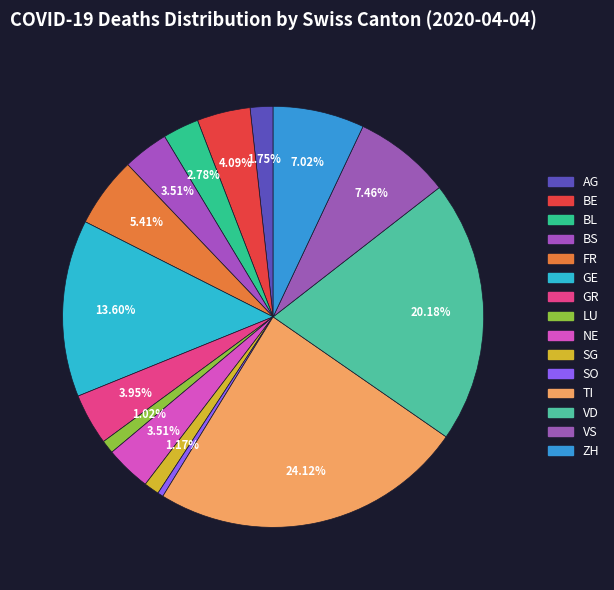

Do GE and VD together represent more than half of the pie?

No